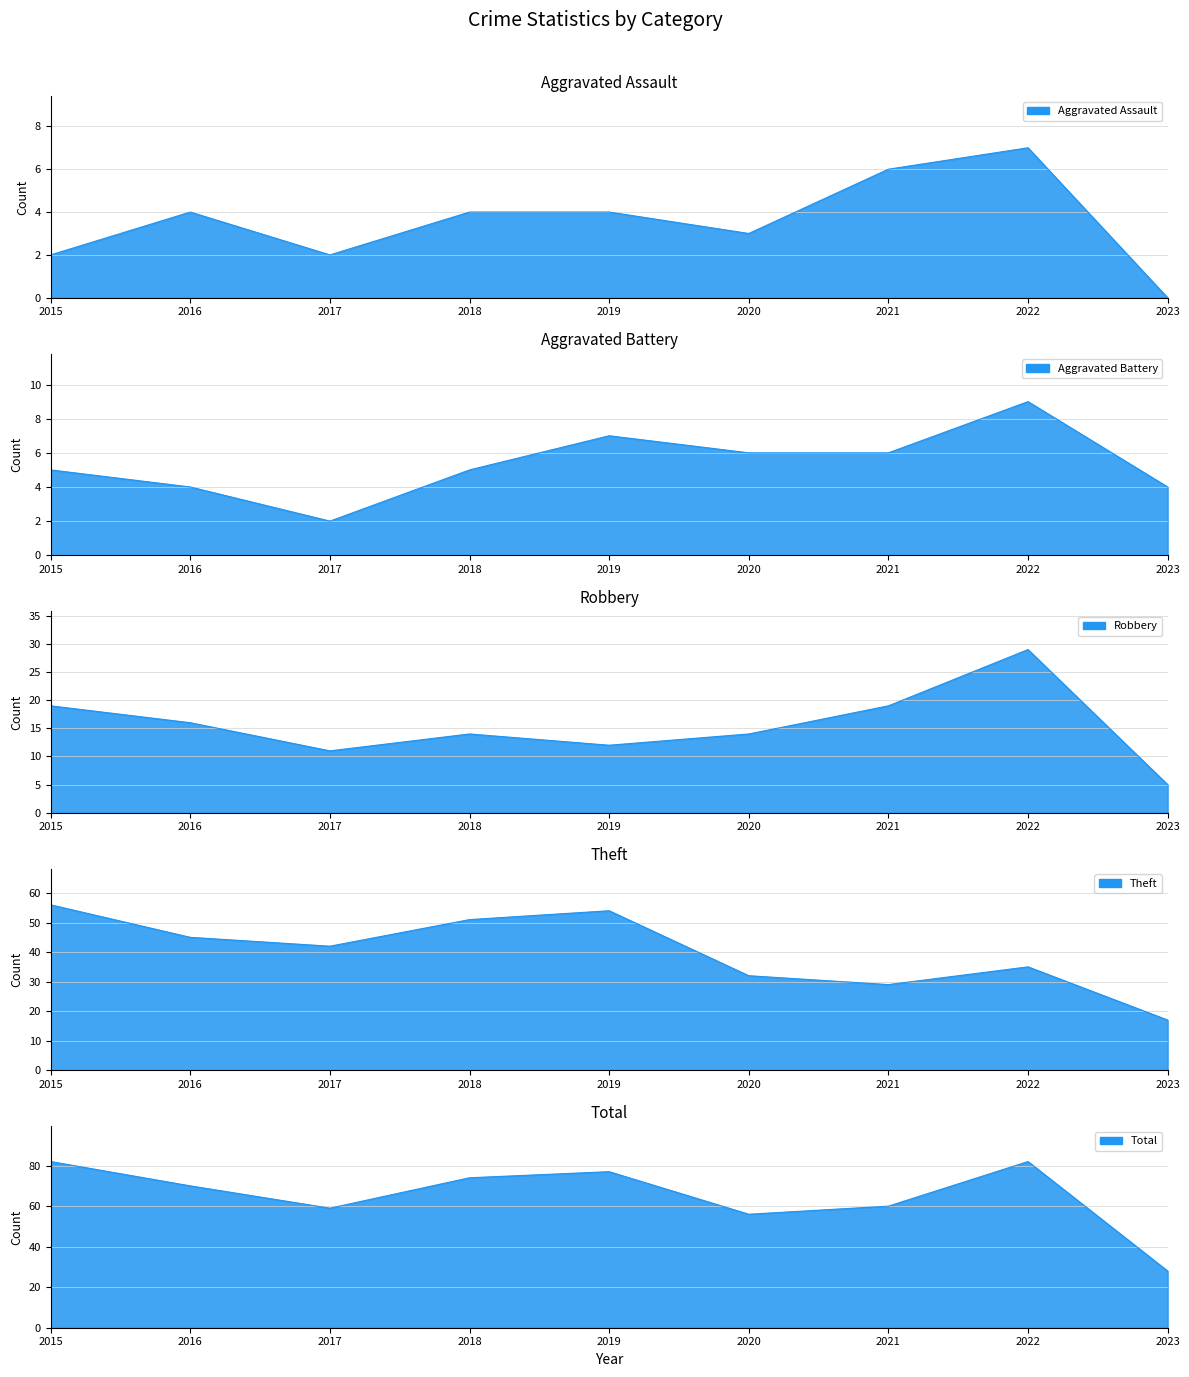

True or false: Aggravated Assault has a value of 1 at 2015.

False